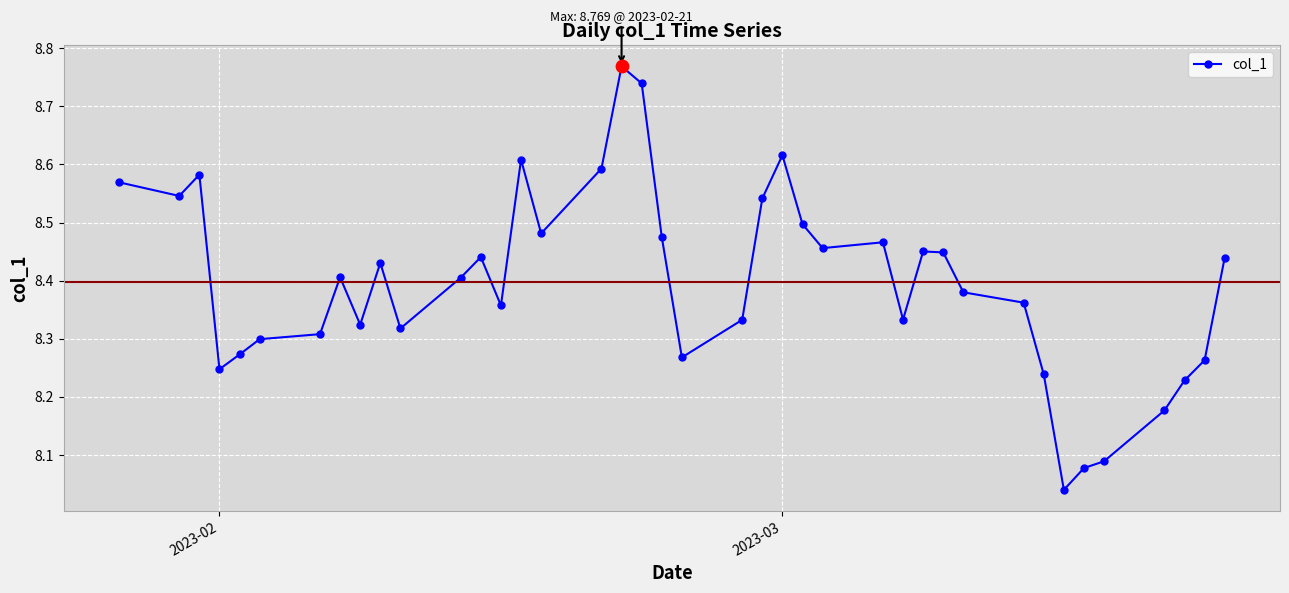

What is the sum of all values?

335.9